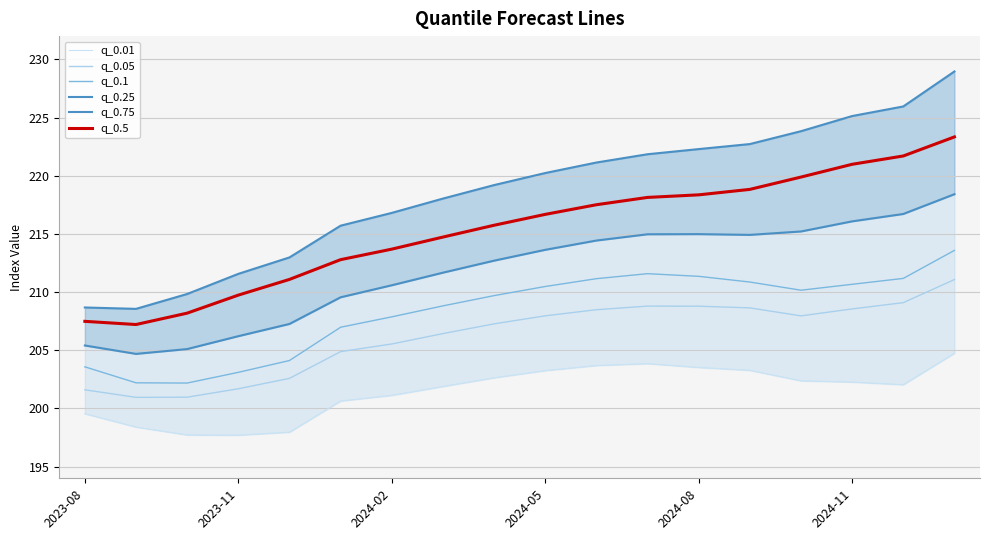

List the series in order of their peak value, highest first.

q_0.75, q_0.5, q_0.25, q_0.1, q_0.05, q_0.01